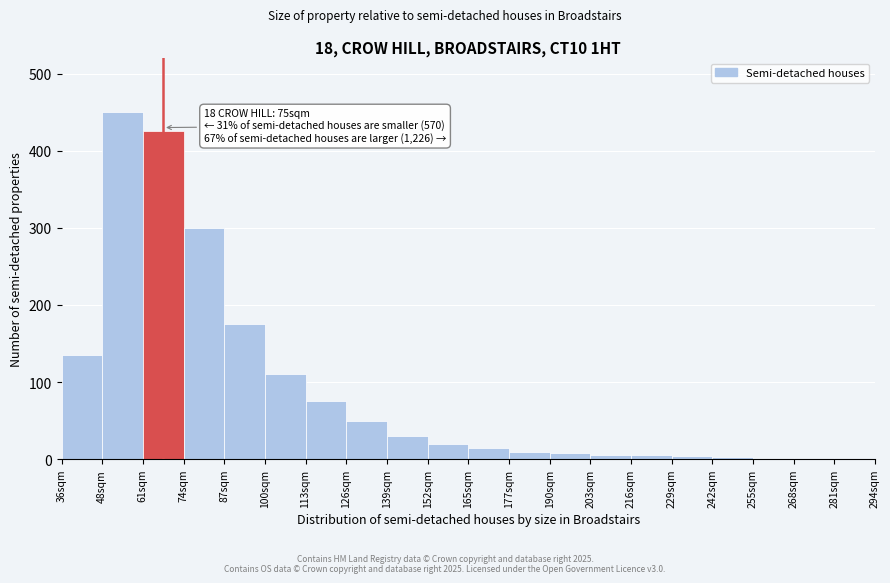

Approximately how many times larger is the value at 74sqm compared to 113sqm?

4.0